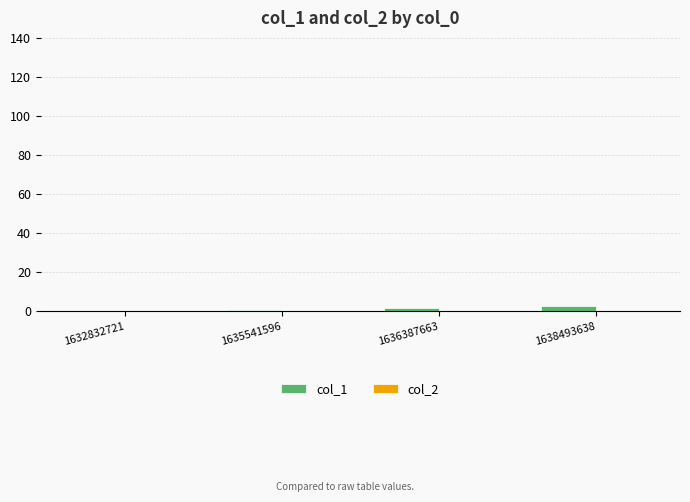

Are the bars horizontal?

No